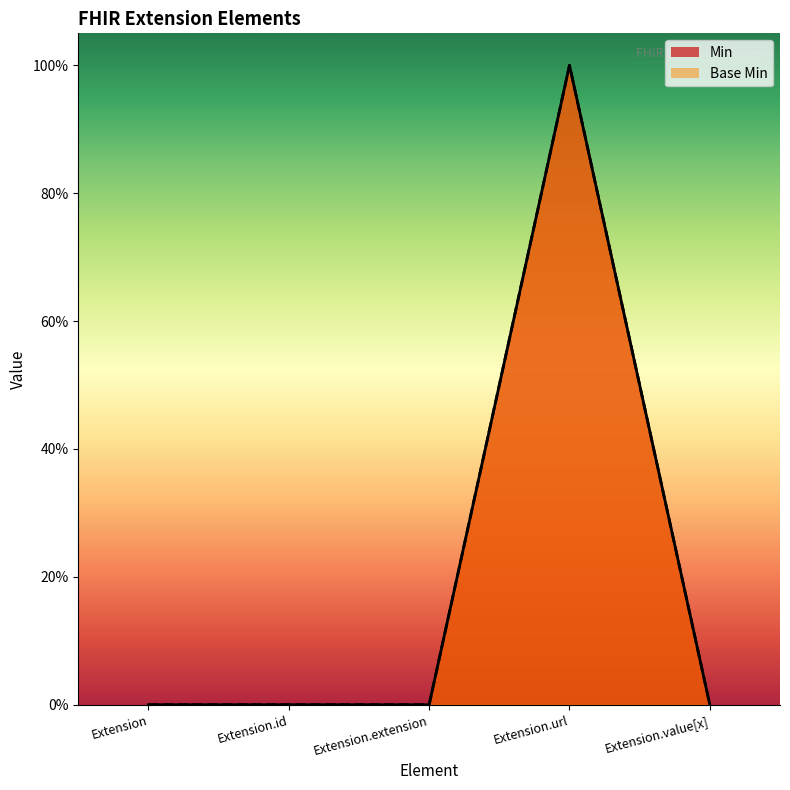

True or false: Min and Base Min intersect in this chart.

False